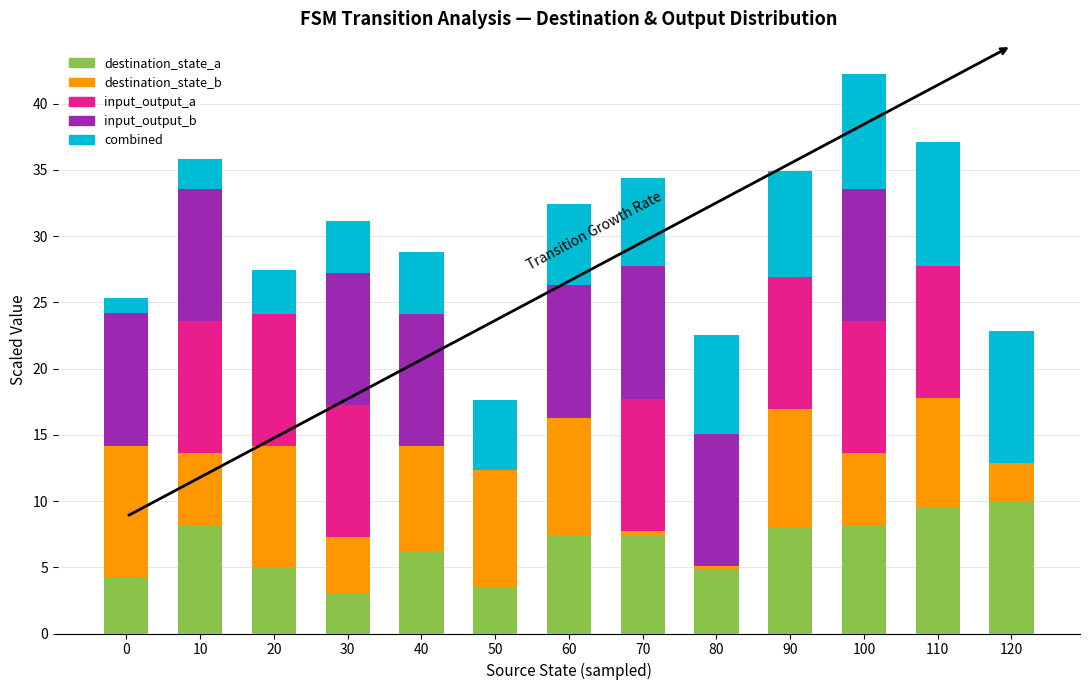

What is the maximum value for destination_state_a?

10.0